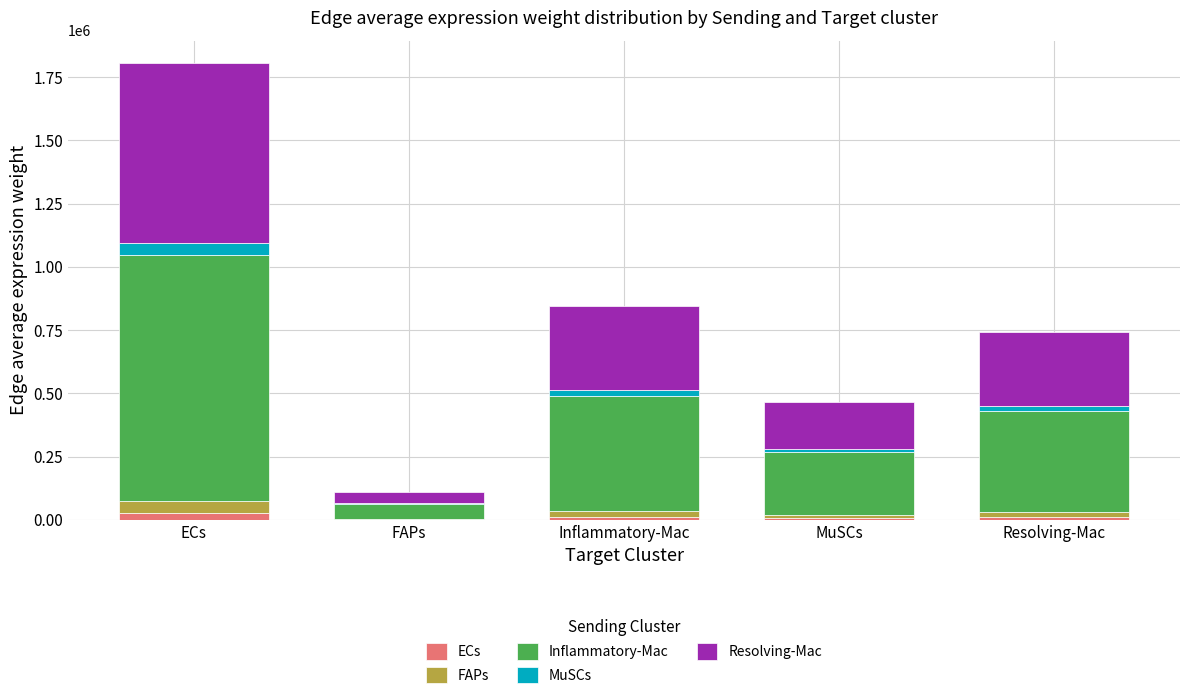

At which category is the sum across all series the highest?

ECs